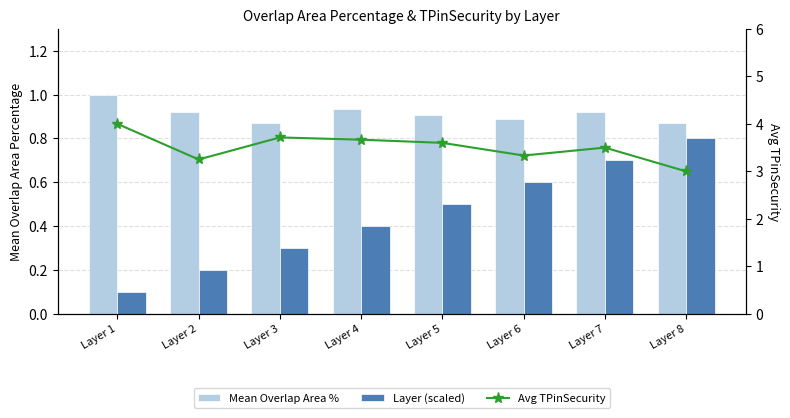

What is the difference between the second highest and minimum values in the Avg TPinSecurity series?

0.7